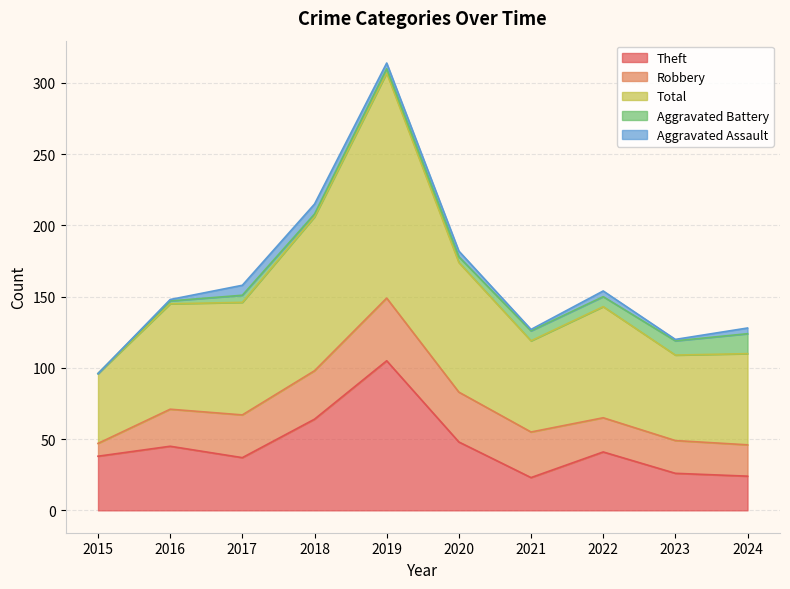

Reading right to left, what are all the values shown in this chart?

Theft: 24	26	41	23	48	105	64	37	45	38
Robbery: 22	23	24	32	35	44	34	30	26	9
Total: 64	60	78	64	91	158	108	79	74	49
Aggravated Battery: 14	10	7	7	4	3	2	5	2	0
Aggravated Assault: 4	1	4	1	4	4	7	7	1	0